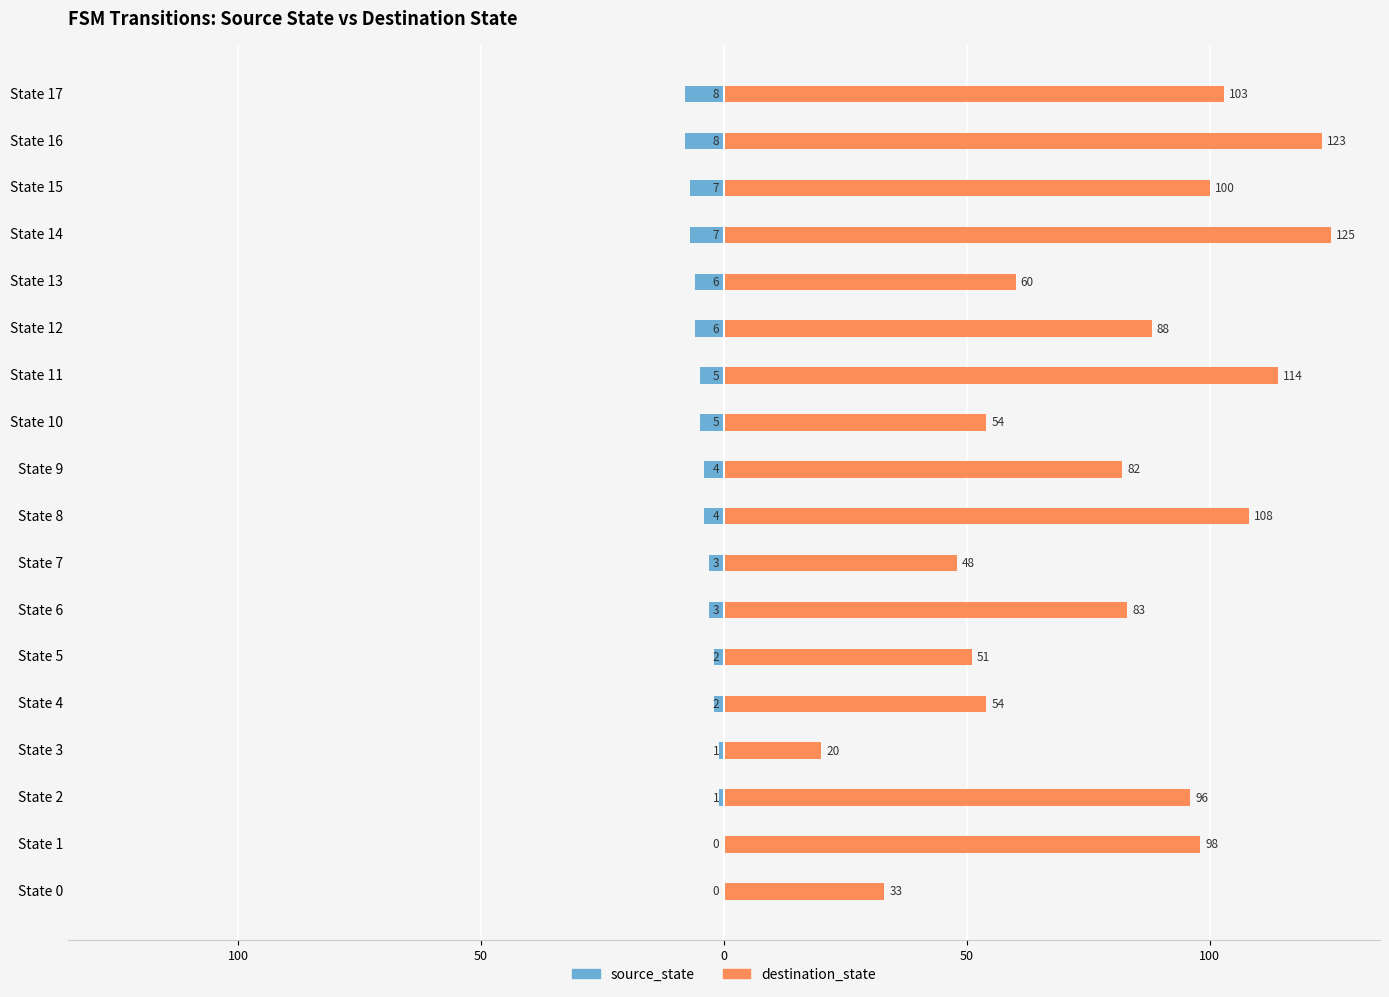

Which label corresponds to the largest value in the chart?

State 14